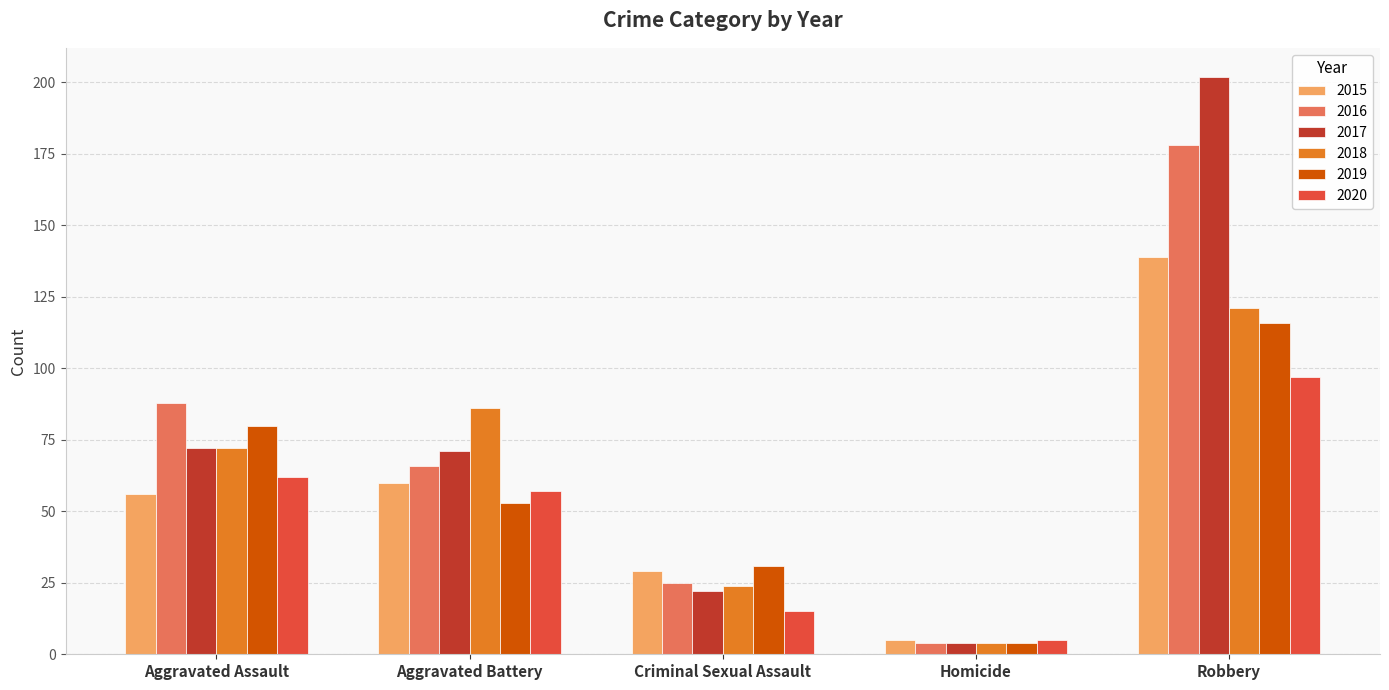

Is it true that 2019 equals 80 at Aggravated Assault?

True